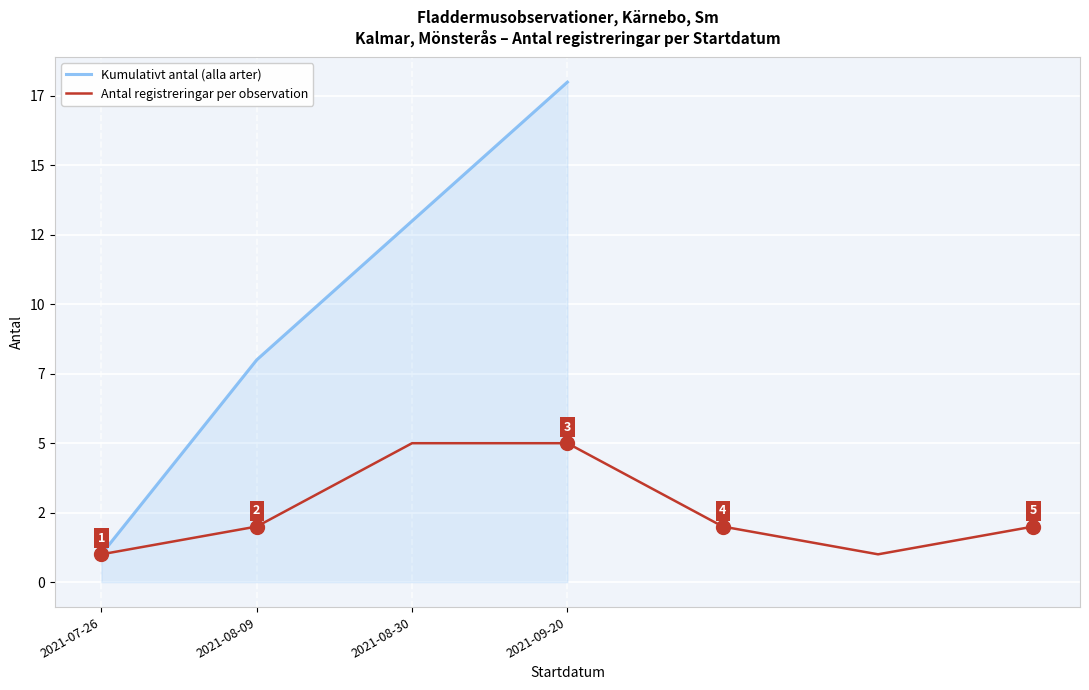

The chart shows a value of 2 at 2021-08-09. True or false?

True